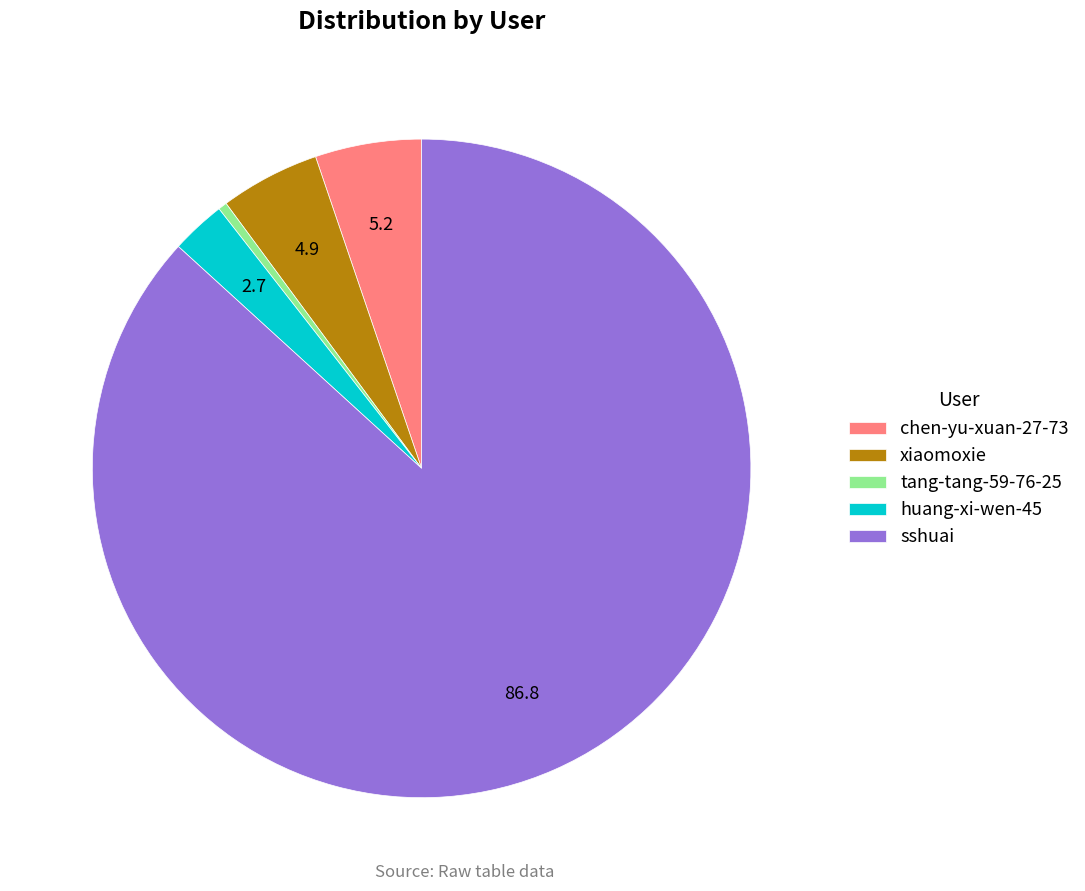

Is the sum of huang-xi-wen-45 and sshuai greater than half?

Yes